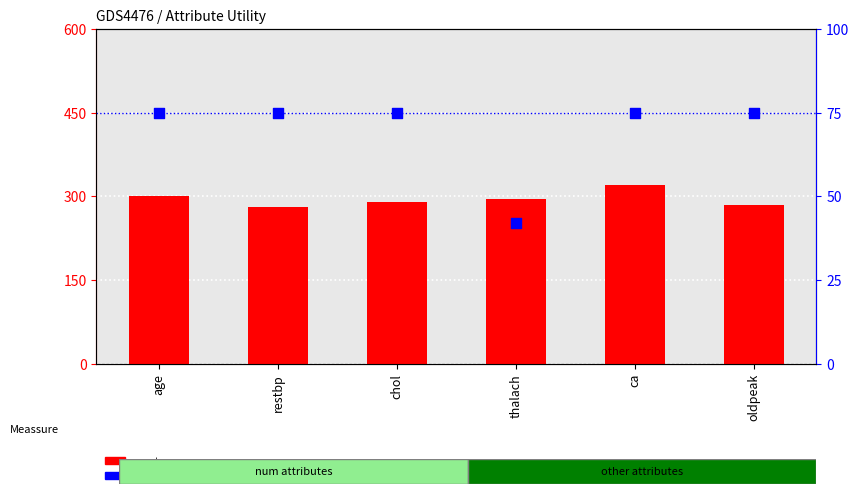

At how many categories does at least one series exceed 195?

6